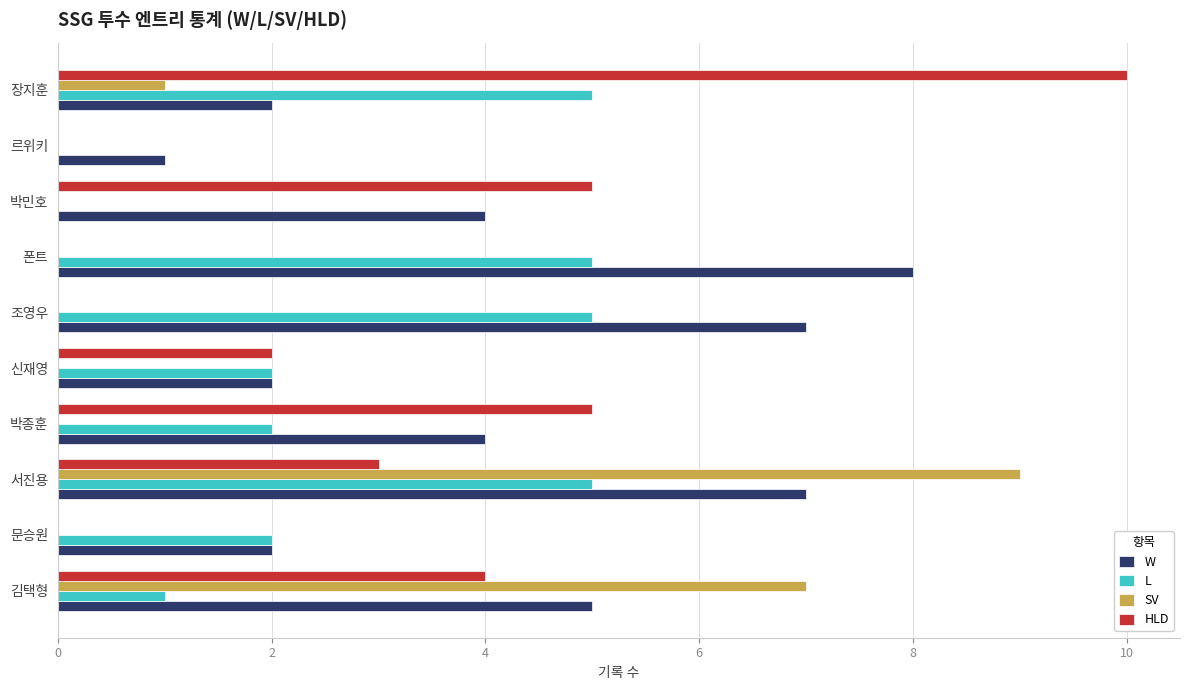

Between 박종훈 and 조영우, which series saw the biggest shift?

HLD